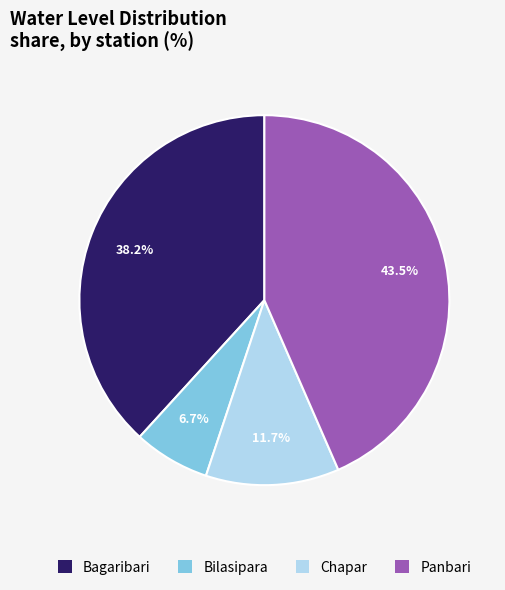

How many slices are in this pie chart?

4